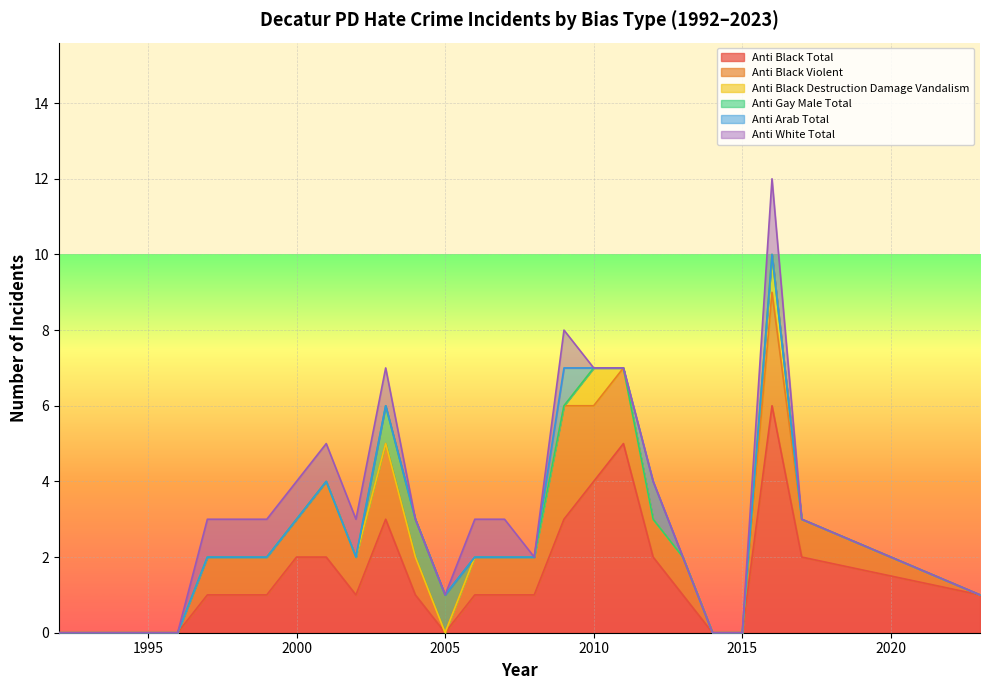

Which series has the largest total across all categories?

anti_black_total